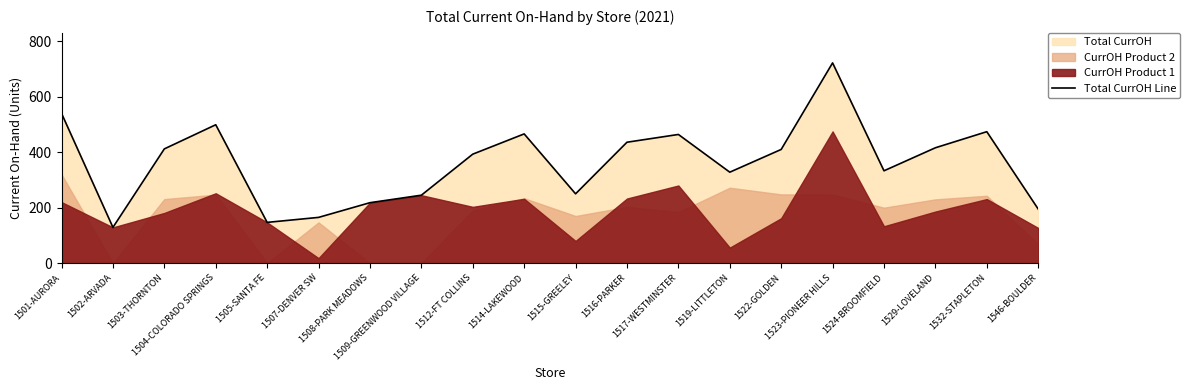

Is it true that the value at 1502-ARVADA is 129?

True